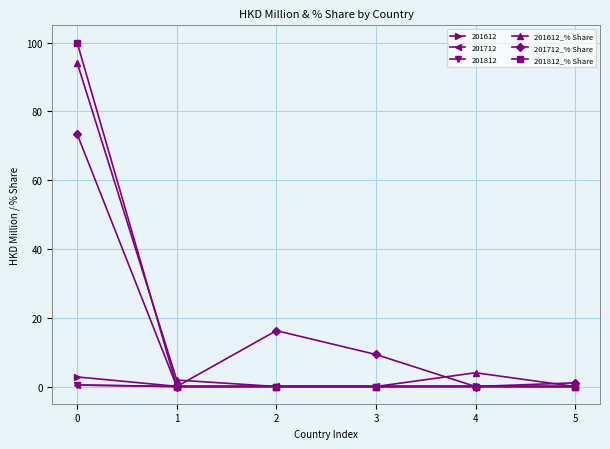

Which series has the largest range (max minus min)?

201812_% Share